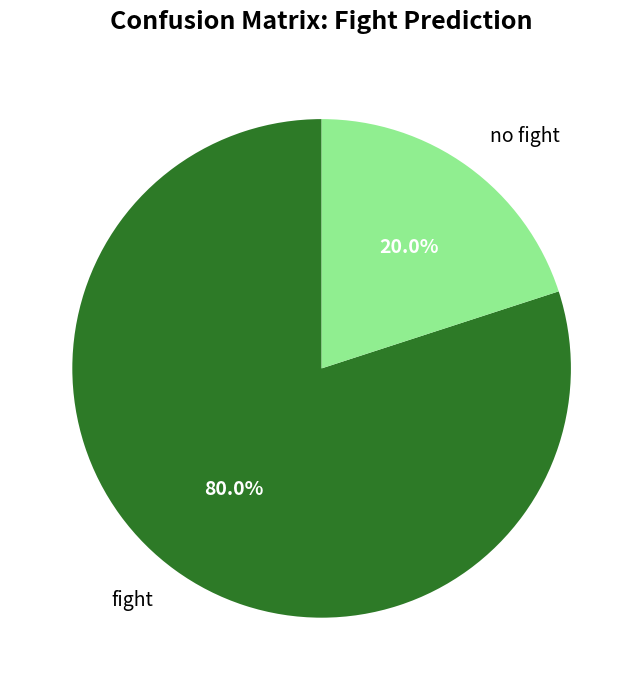

What percentage is NOT represented by fight?

20.0%